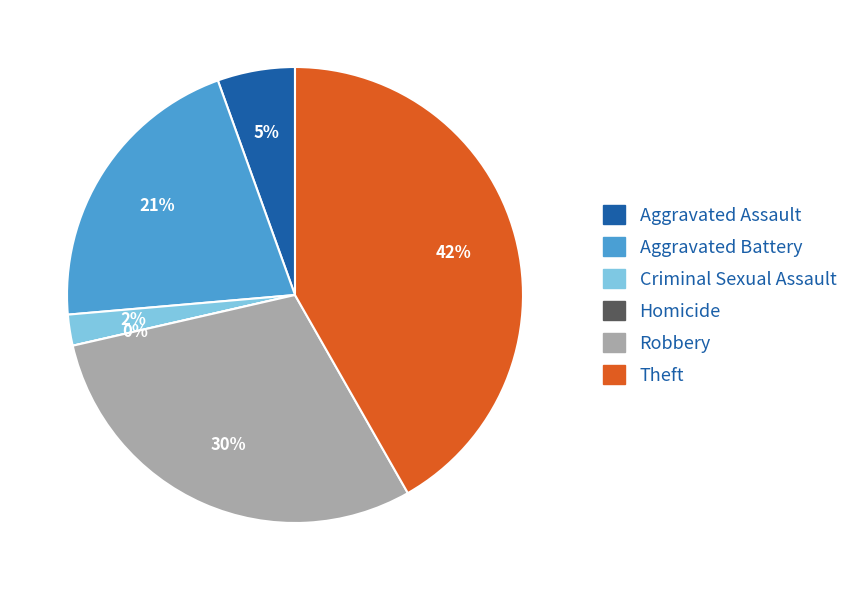

What percentage is the Aggravated Assault slice, to the nearest percent?

5%